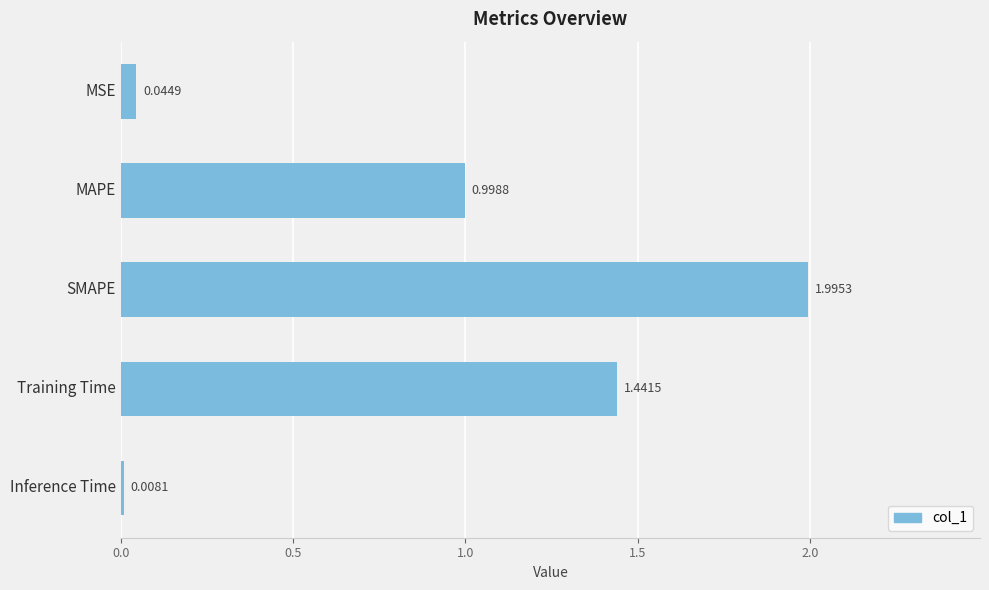

List the labels in order of value, smallest first.

Inference Time, MSE, MAPE, Training Time, SMAPE